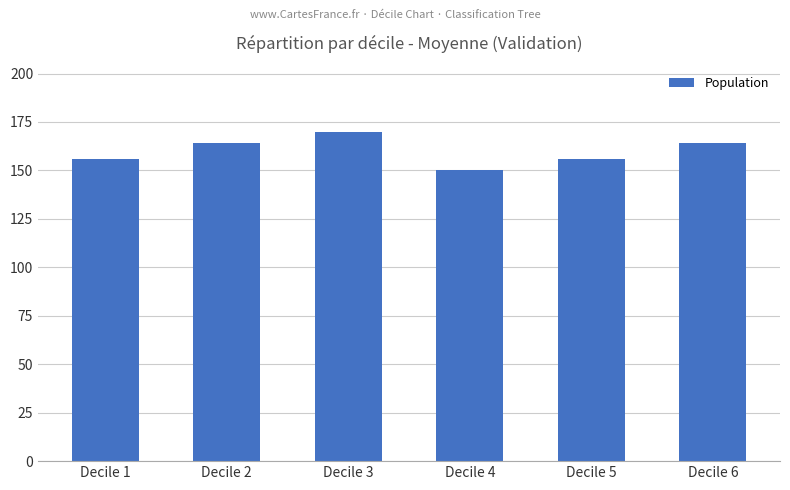

What is the difference between the maximum and second lowest values?

14